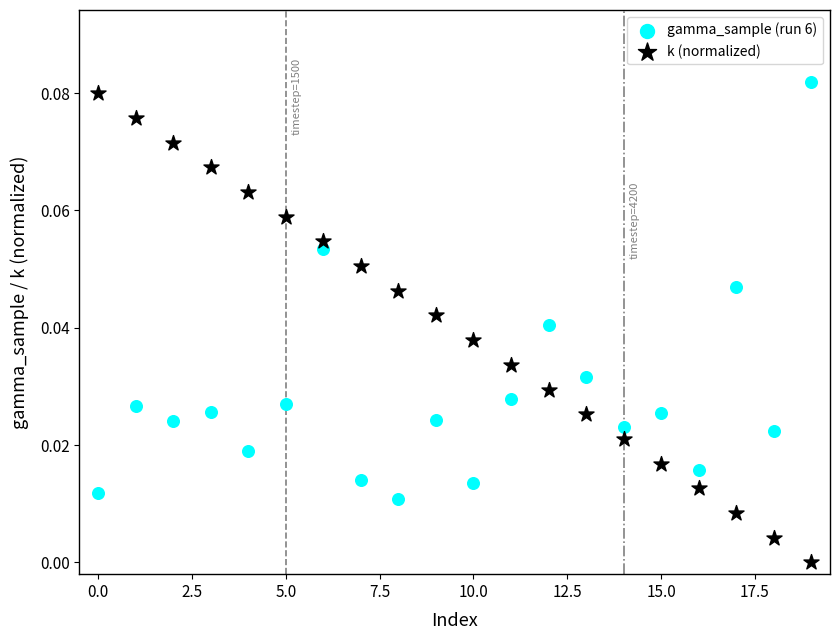

Which series has the widest spread of Y values?

k (normalized)